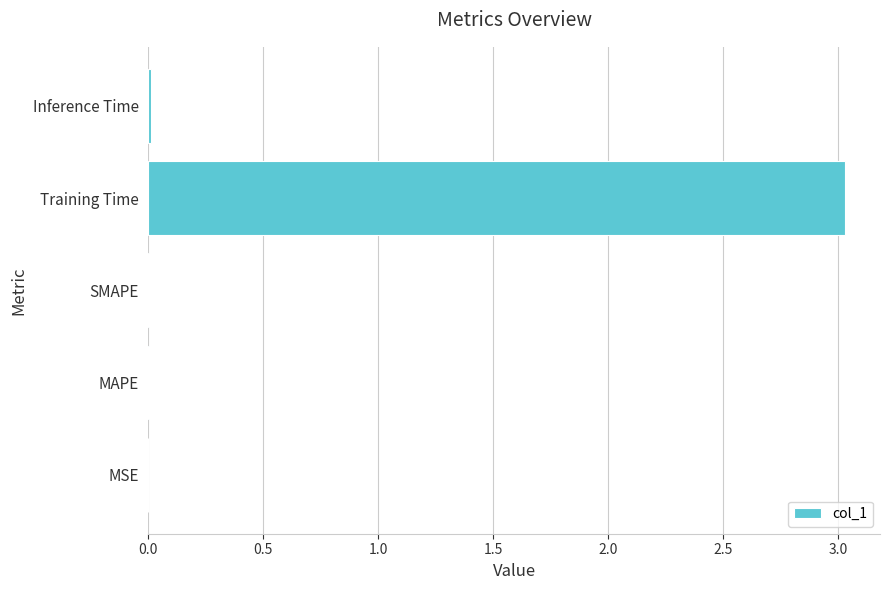

Between Training Time and MSE, which is larger?

Training Time